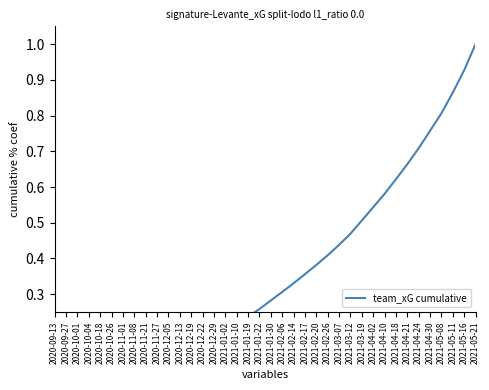

Rank the categories by value from lowest to highest.

2020-09-13, 2020-09-27, 2020-10-01, 2020-10-04, 2020-10-18, 2020-10-26, 2020-11-01, 2020-11-08, 2020-11-21, 2020-11-27, 2020-12-05, 2020-12-13, 2020-12-19, 2020-12-22, 2020-12-29, 2021-01-02, 2021-01-10, 2021-01-19, 2021-01-22, 2021-01-30, 2021-02-06, 2021-02-14, 2021-02-17, 2021-02-20, 2021-02-26, 2021-03-07, 2021-03-12, 2021-03-19, 2021-04-02, 2021-04-10, 2021-04-18, 2021-04-21, 2021-04-24, 2021-04-30, 2021-05-08, 2021-05-11, 2021-05-16, 2021-05-21